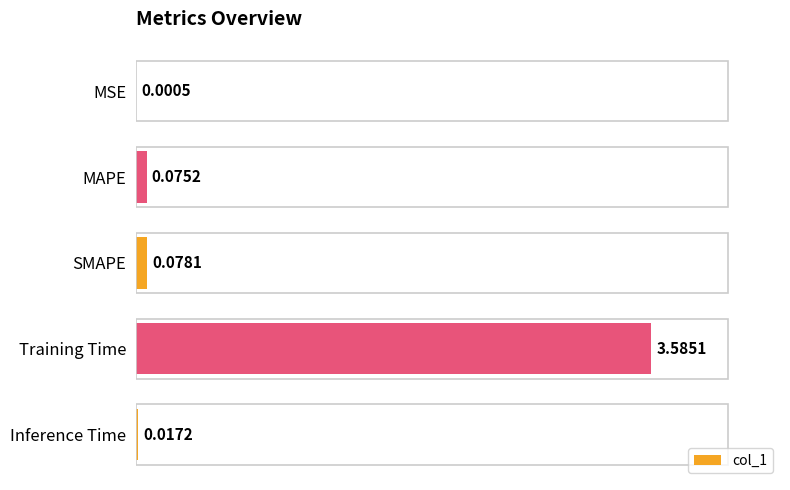

What is the change in value from MSE to Training Time?

+3.6